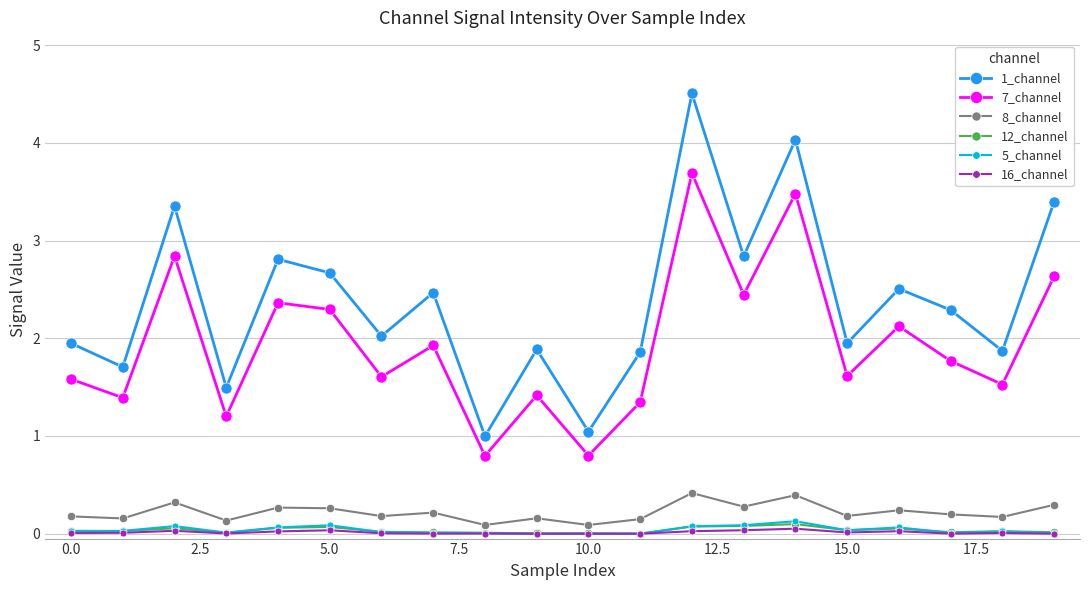

What is the maximum value for 8_channel?

0.4